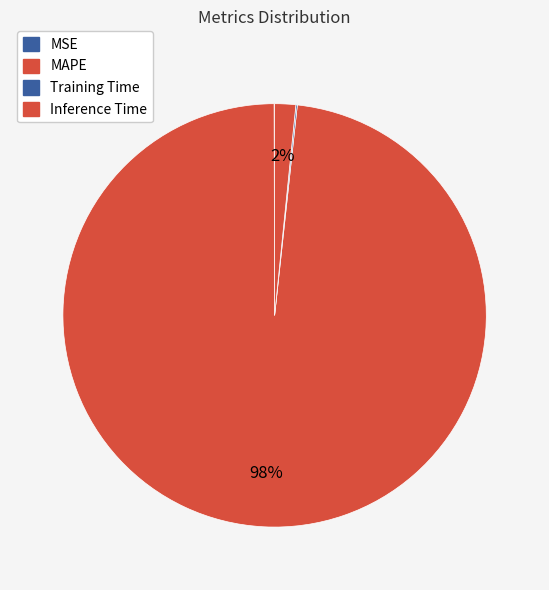

Which category has the biggest portion of the pie?

MAPE